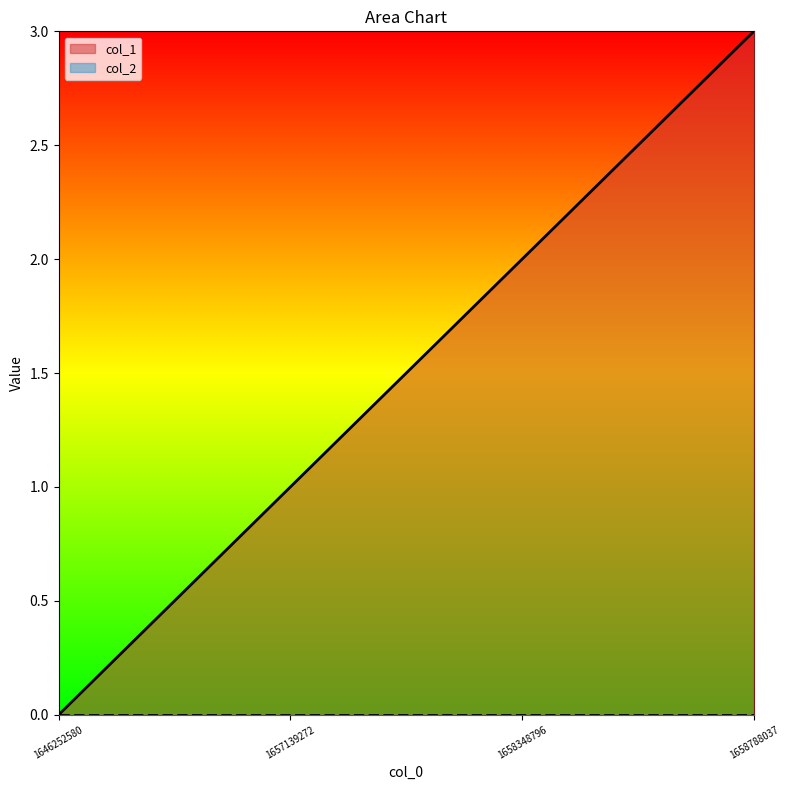

How many values are above zero?

3